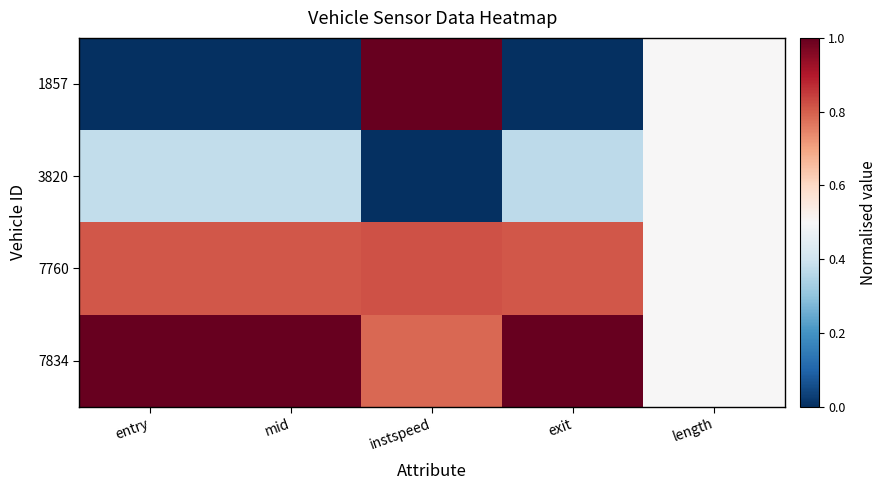

Which category has the highest value across all series?

instspeed